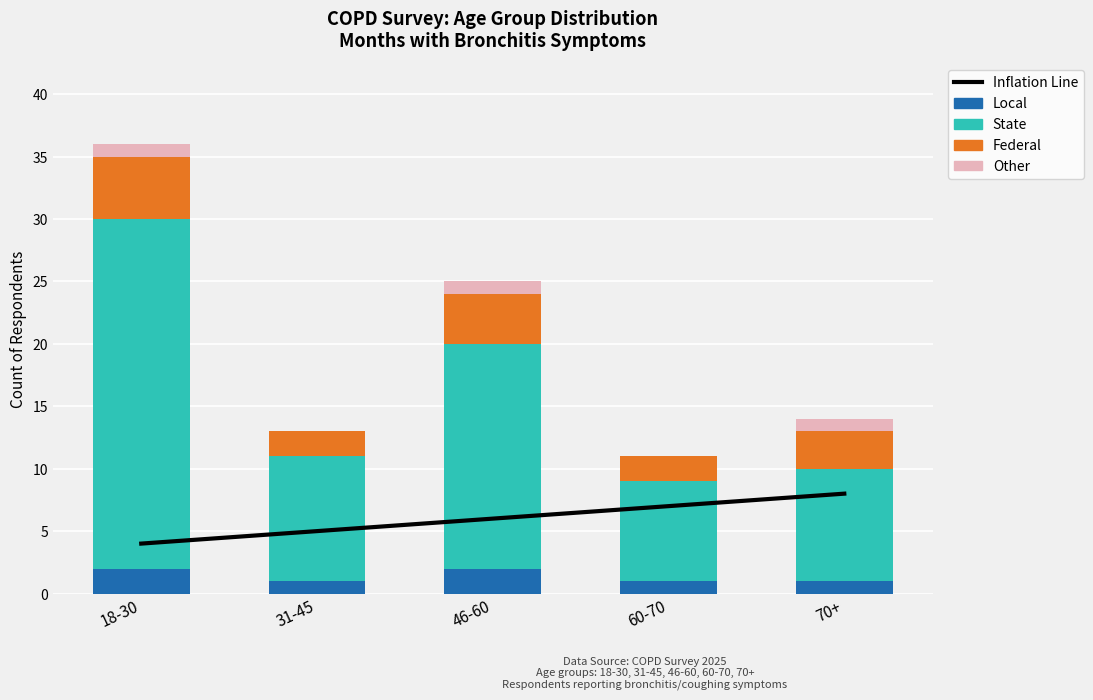

What is the label of the 2nd bar from the right?

60-70